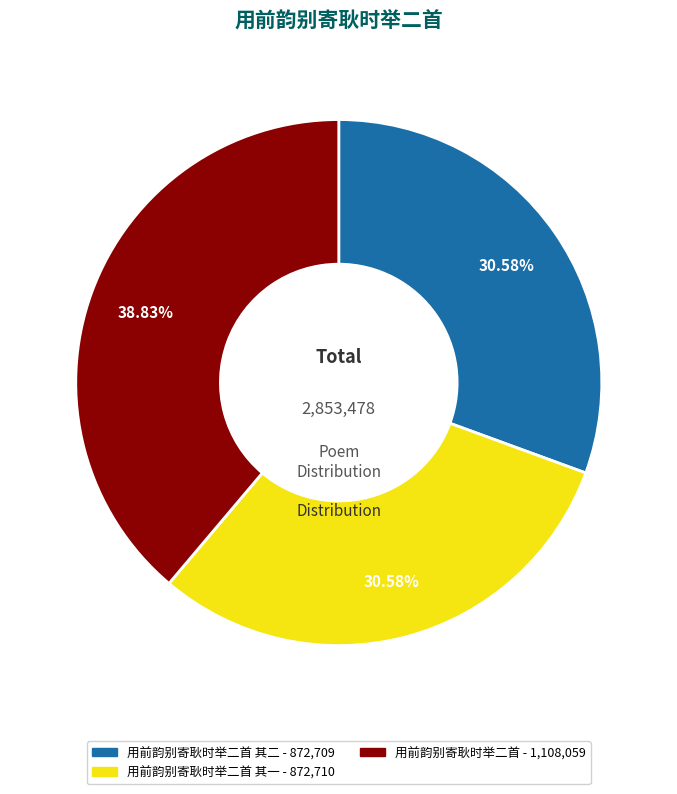

Does any single category account for the majority?

No